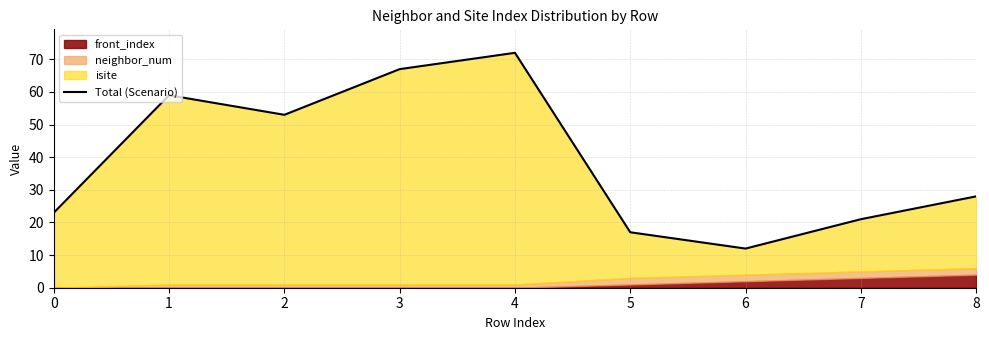

Reading left to right, list all the values displayed in this chart.

23	59	53	67	72	17	12	21	28